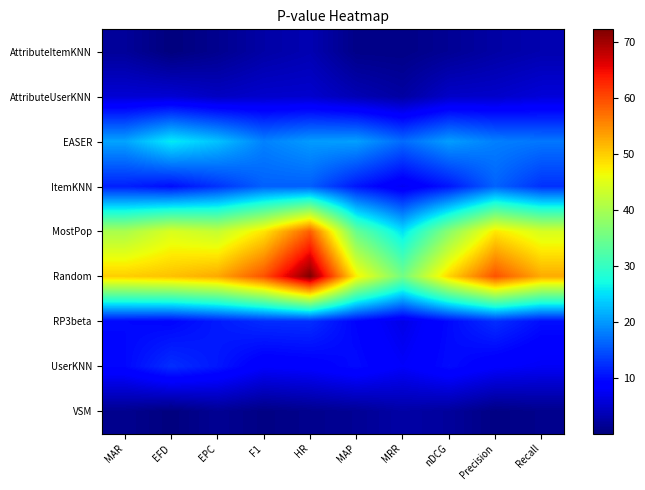

What is the difference between the highest and lowest values at nDCG?

47.9